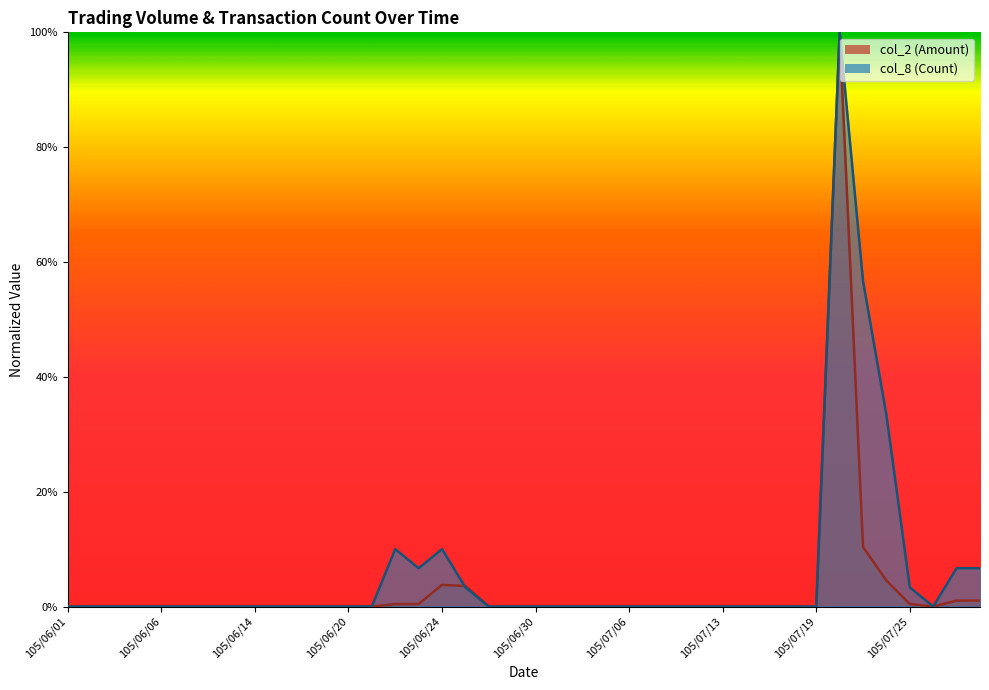

Which series changed the most between 105/06/03 and 105/07/05?

col_2 (Amount)